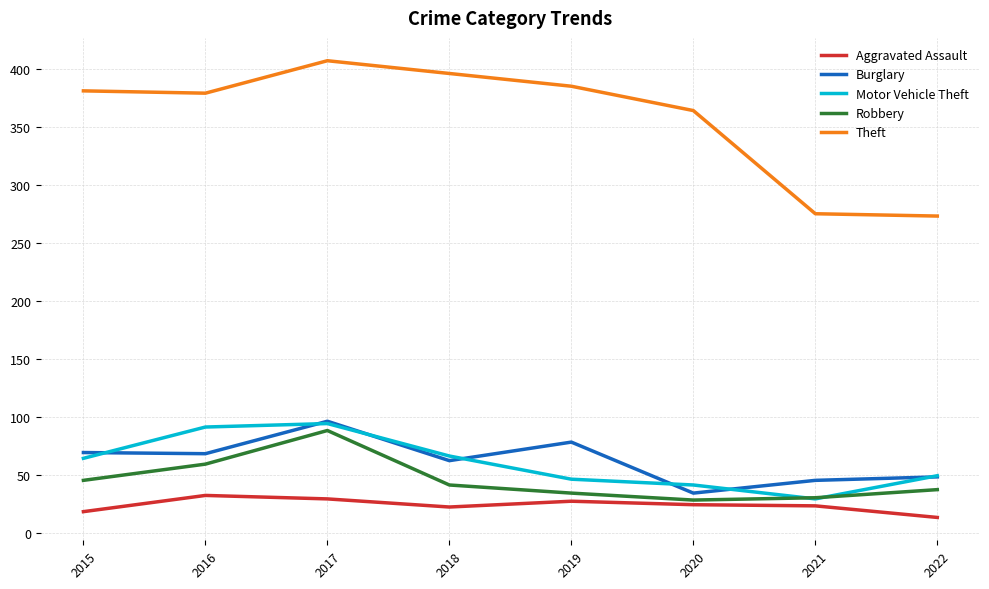

At which category does Motor Vehicle Theft reach its first local valley?

2021